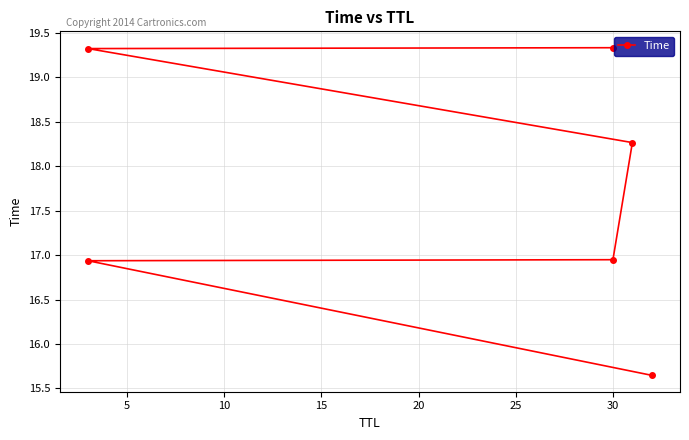

What is the minimum value shown in the chart?

15.6